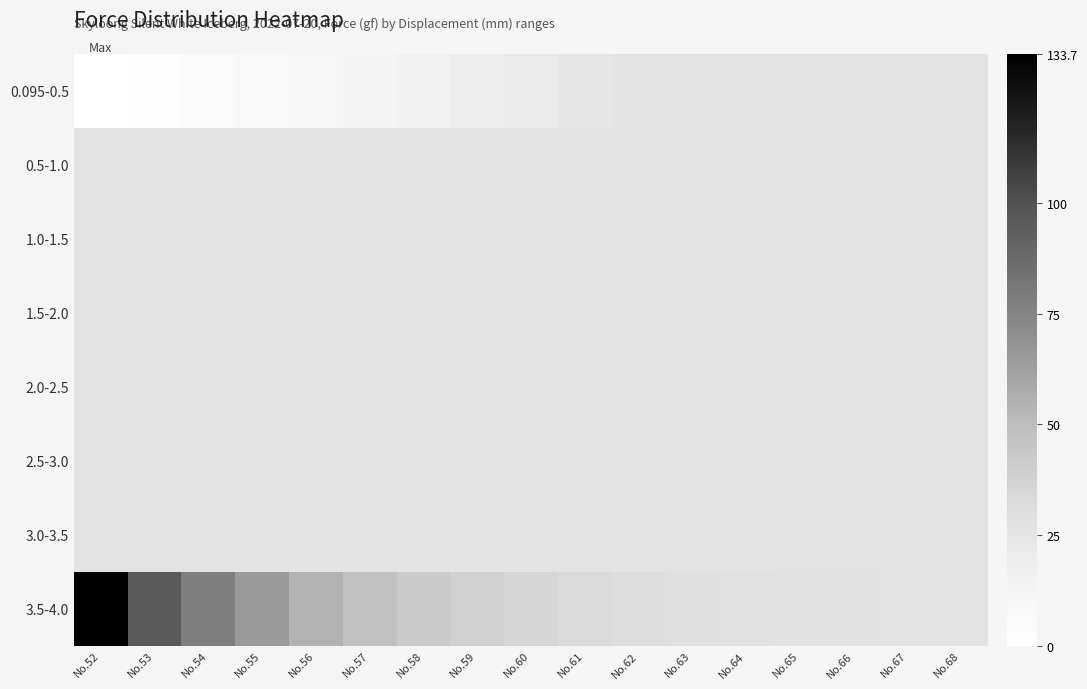

Which has a higher value, No.62 or No.68?

No.62